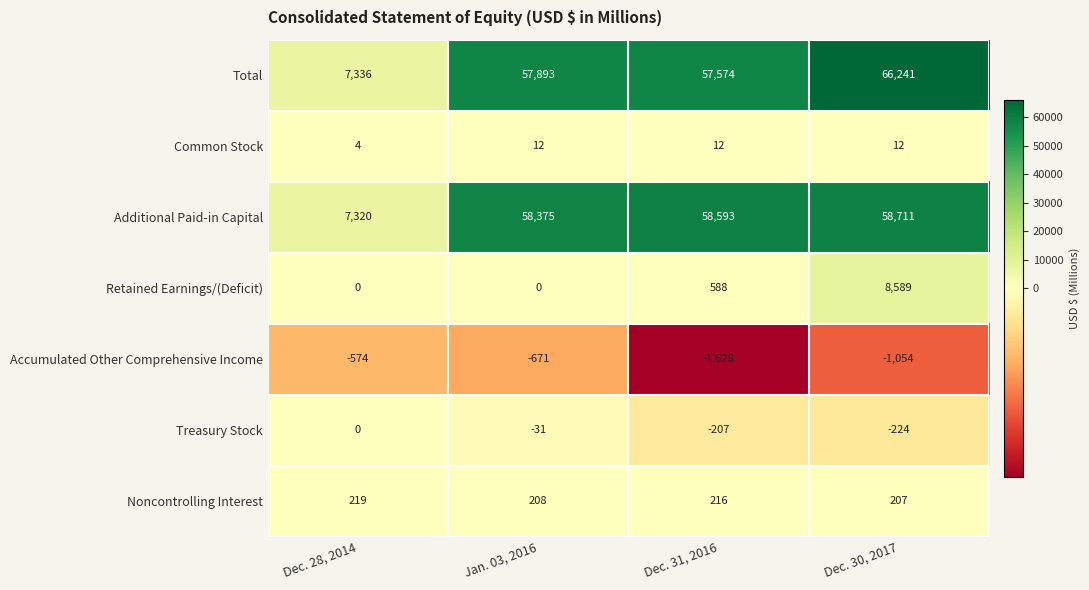

At Dec. 30, 2017, list the series in order from smallest to largest.

Accumulated Other Comprehensive Income, Treasury Stock, Common Stock, Noncontrolling Interest, Retained Earnings/(Deficit), Additional Paid-in Capital, Total